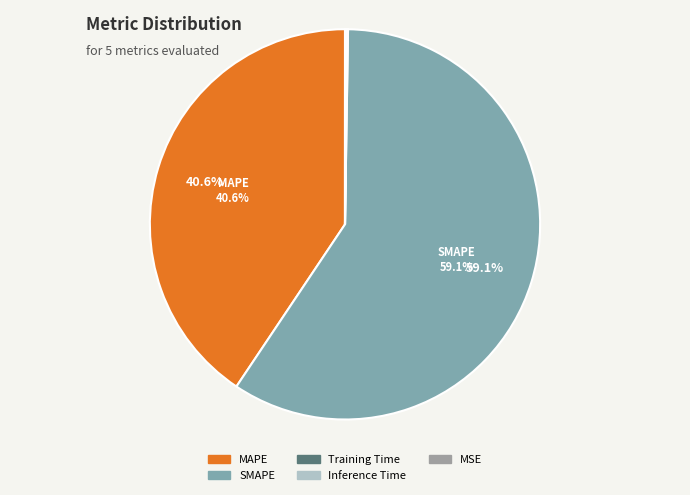

To the nearest percent, what percentage of the pie is MAPE?

41%